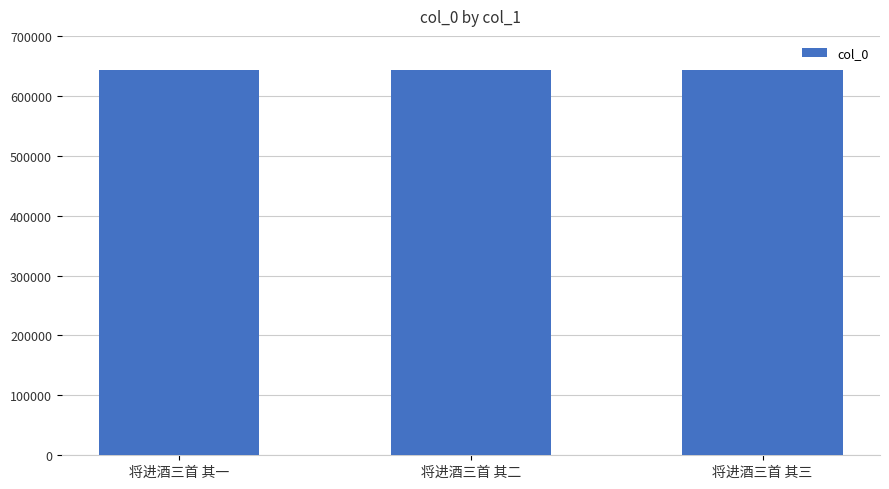

What value does the data have at 将进酒三首 其二?

642713